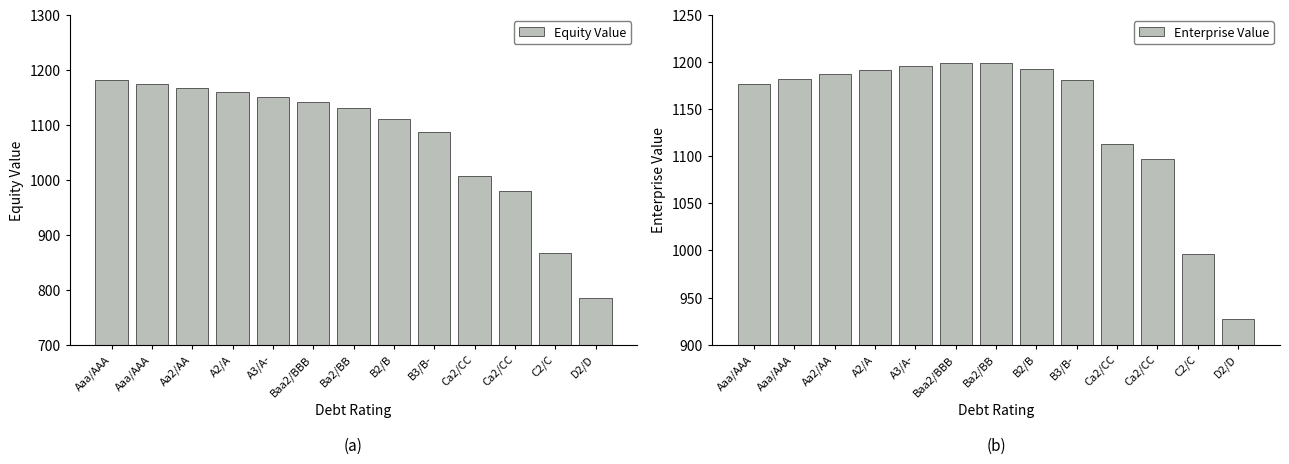

Rank the series by their maximum value, from lowest to highest.

Equity Value, Enterprise Value